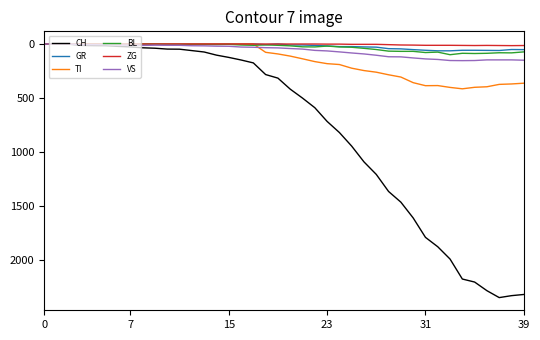

List the series in order of their peak value, lowest first.

ZG, GR, BL, VS, TI, CH